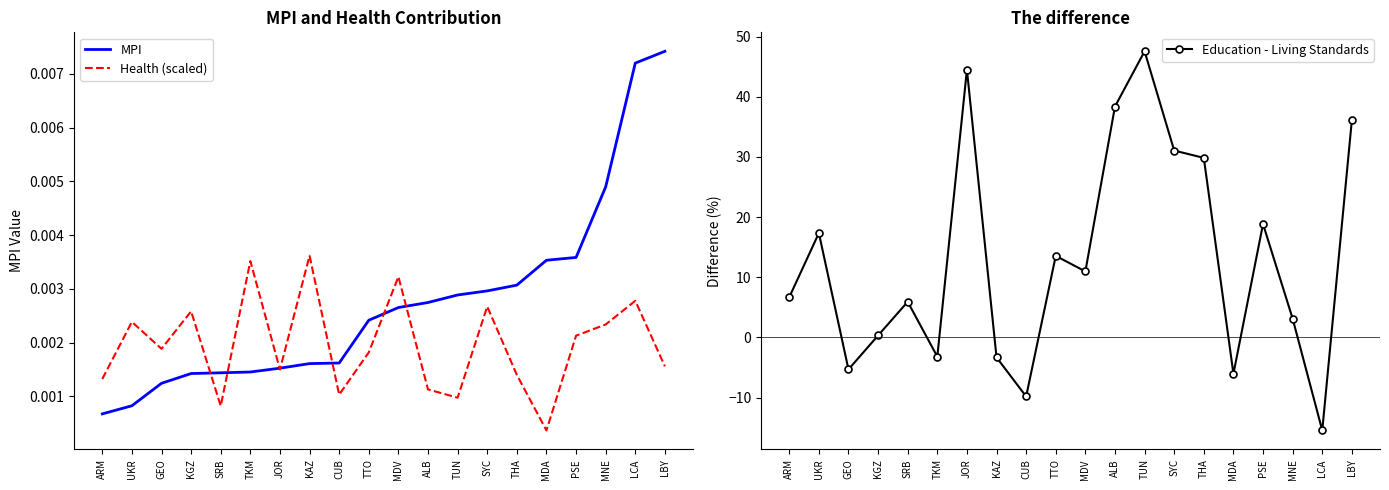

Between which two adjacent categories do MPI and Education - Living Standards first intersect?

UKR and GEO